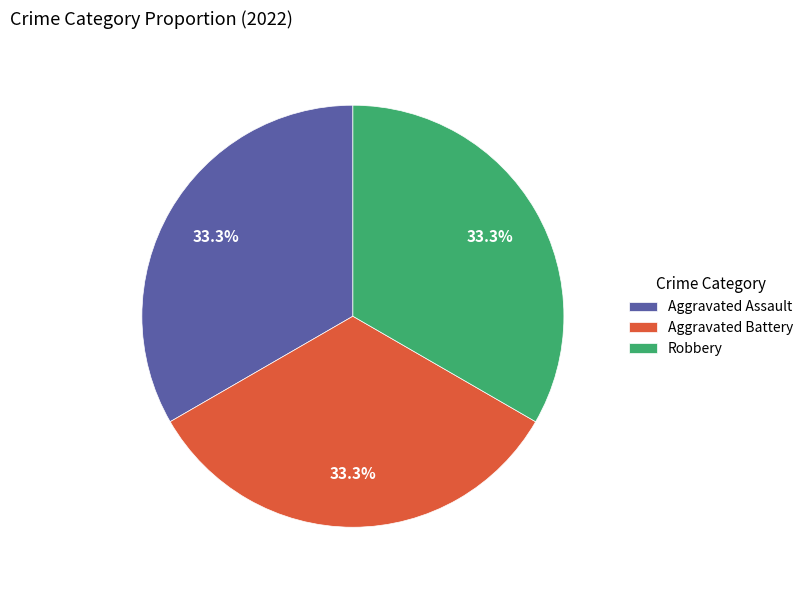

Approximately how many times larger is the value at Robbery compared to Aggravated Battery?

1.0